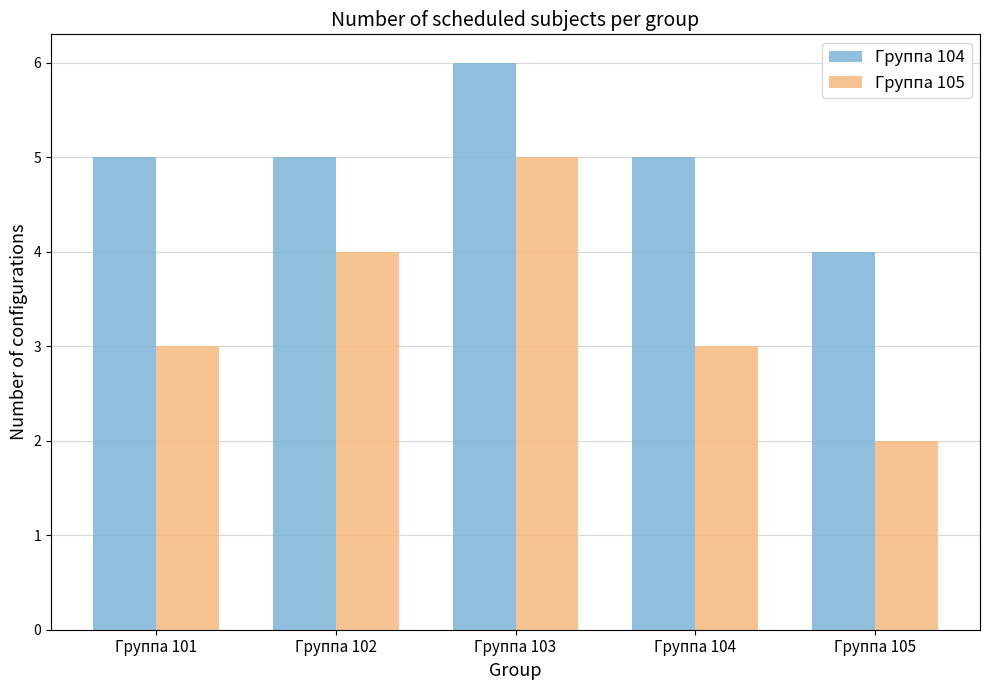

Which category has the highest value in the Группа 105 series?

Группа 103